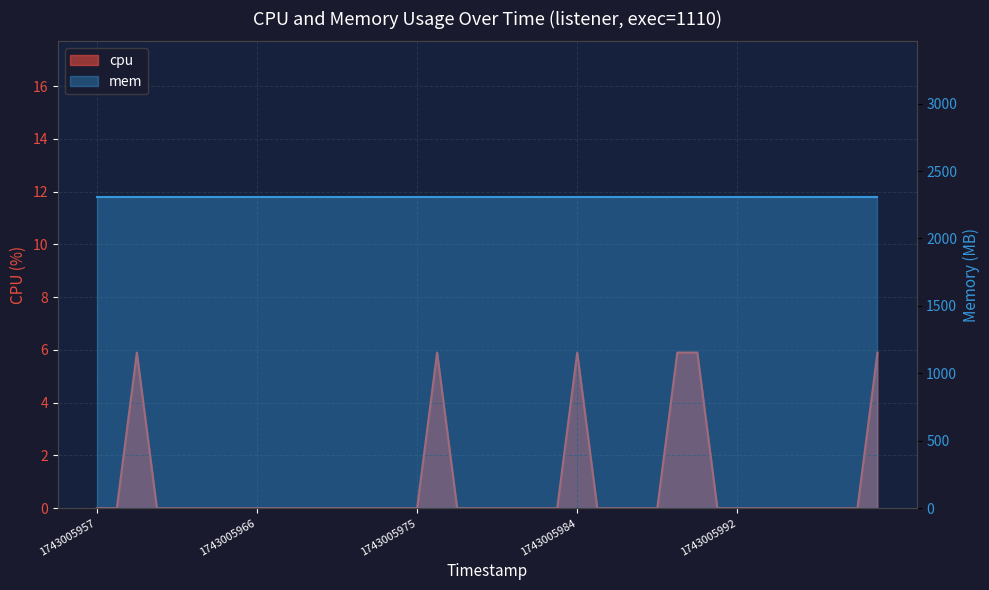

Where is the first local maximum?

1743005960